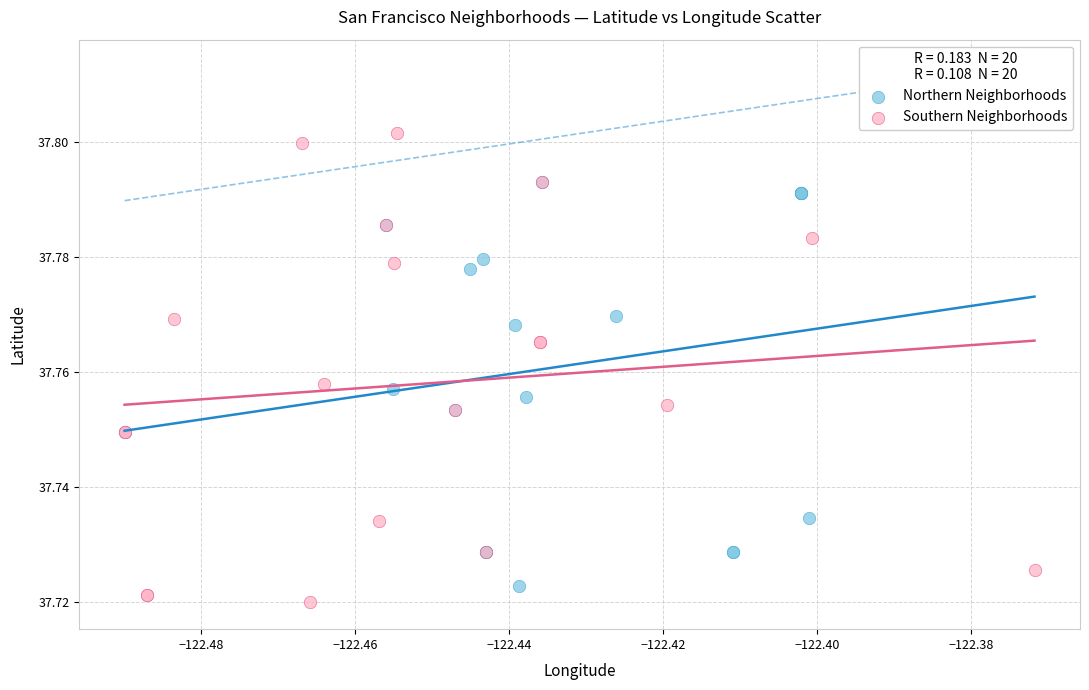

Which series contains the highest Y value?

Southern Neighborhoods